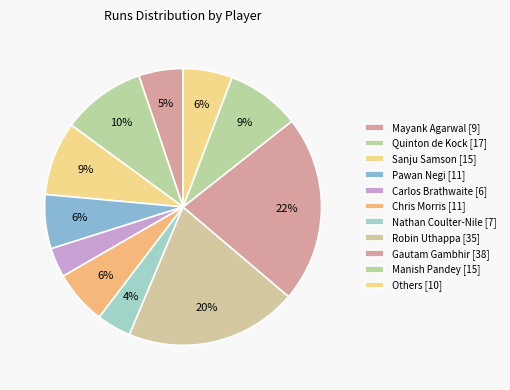

How many slices are in this pie chart?

11